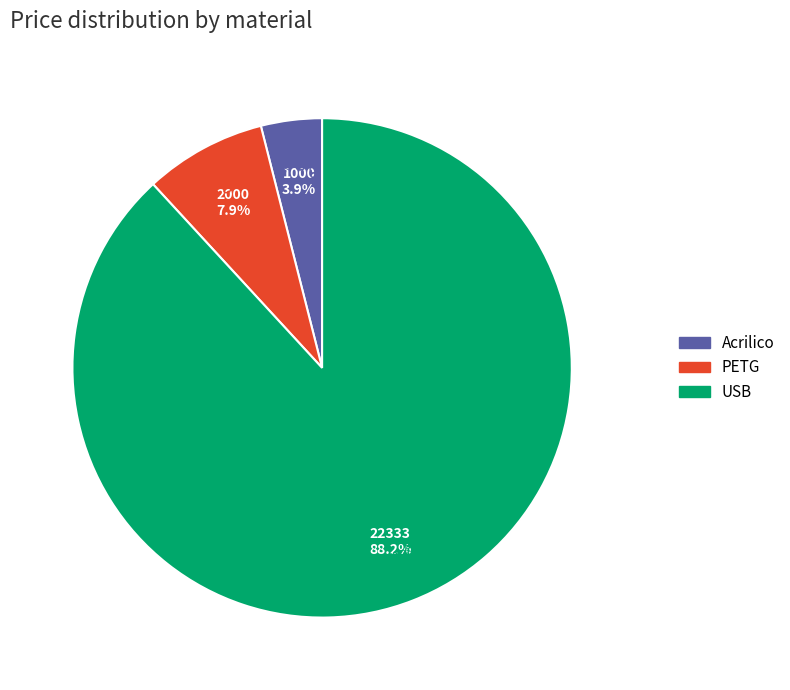

Rank the categories by value from highest to lowest.

USB, PETG, Acrilico